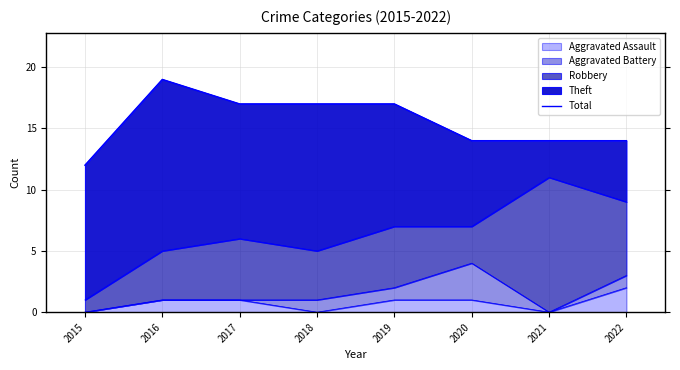

What is the change in value from 2016 to 2022?

-5